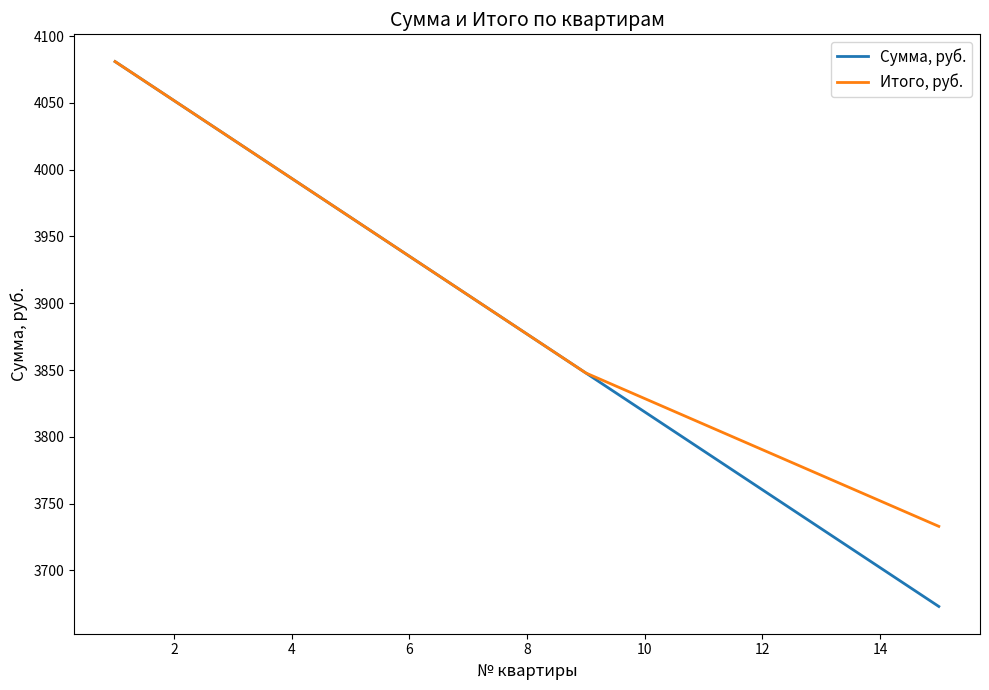

Rank the series by their average value, from lowest to highest.

Сумма, руб., Итого, руб.